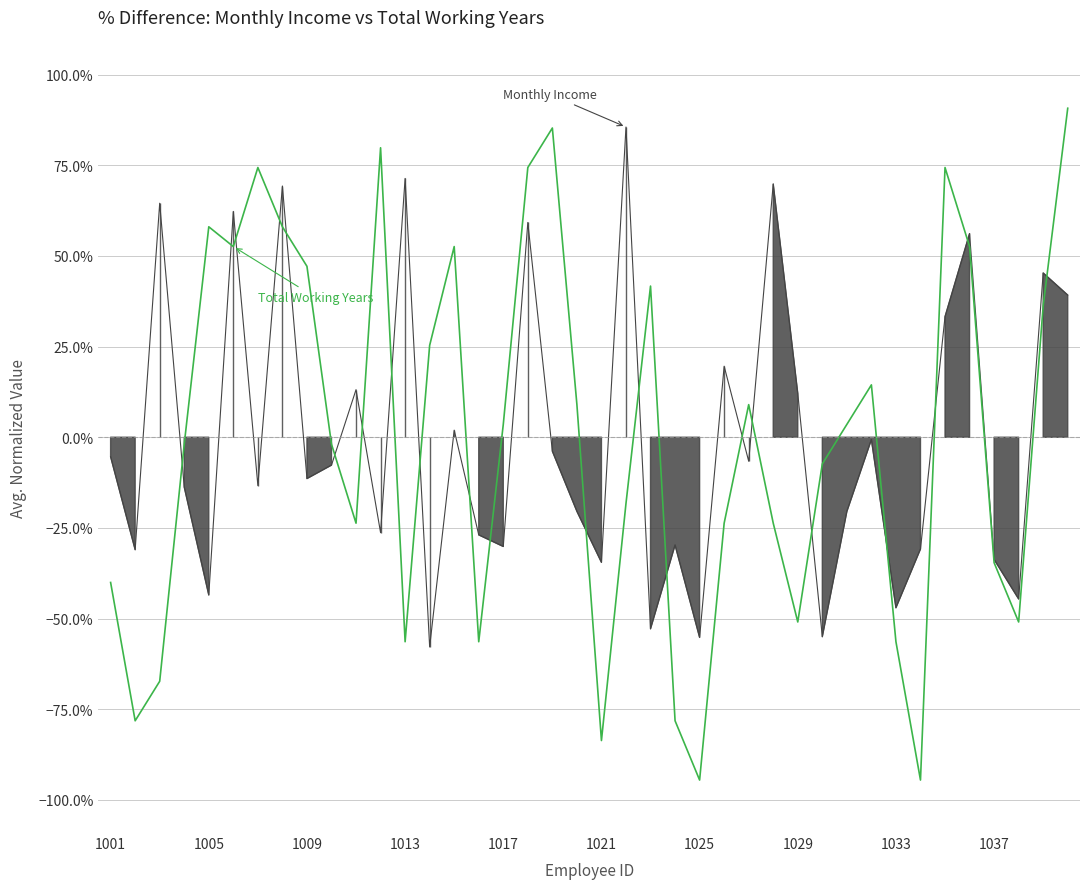

Between 1025 and 1005, which is larger?

1005